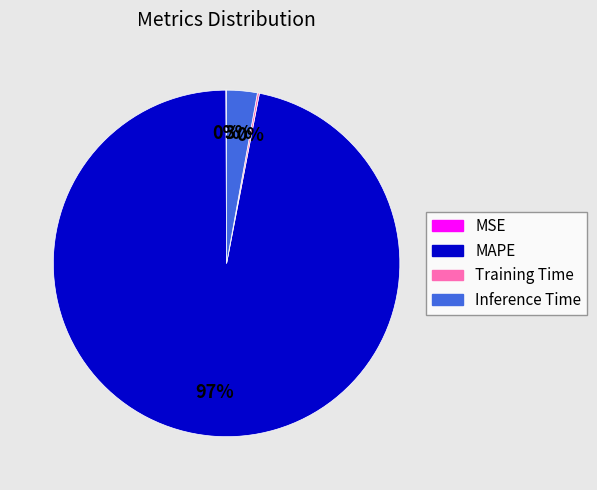

Is it true that MAPE is 83% of the pie?

False